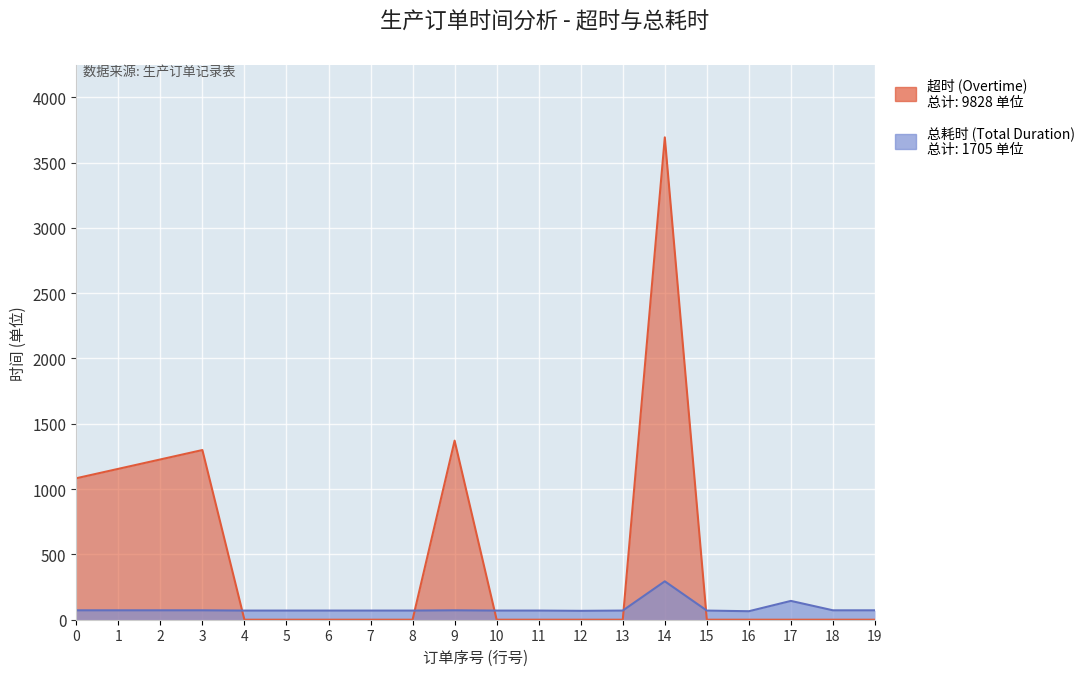

Reading left to right, extract all data points from this chart.

超时 (Overtime): 1083	1155	1227	1299	0	0	0	0	0	1371	0	0	0	0	3693	0	0	0	0	0
总耗时 (Total Duration): 72	72	72	72	70	70	70	70	70	72	70	70	68	70	294	70	65	144	72	72